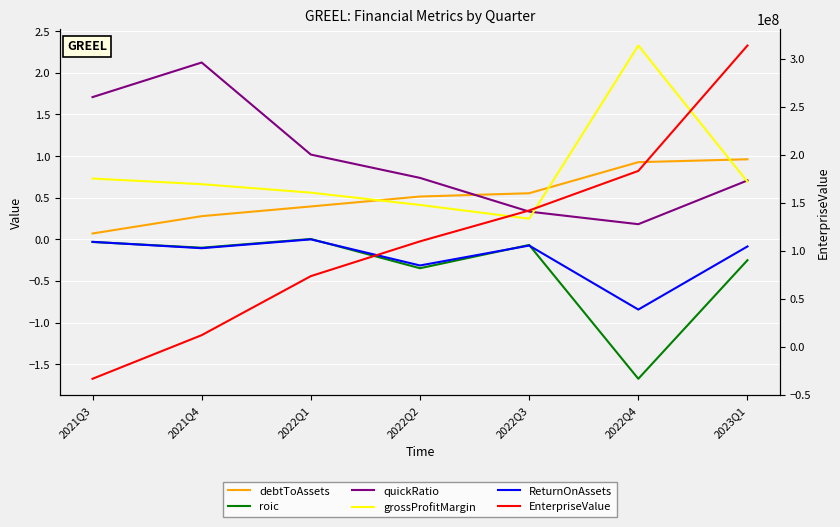

How many values in roic are above zero?

1